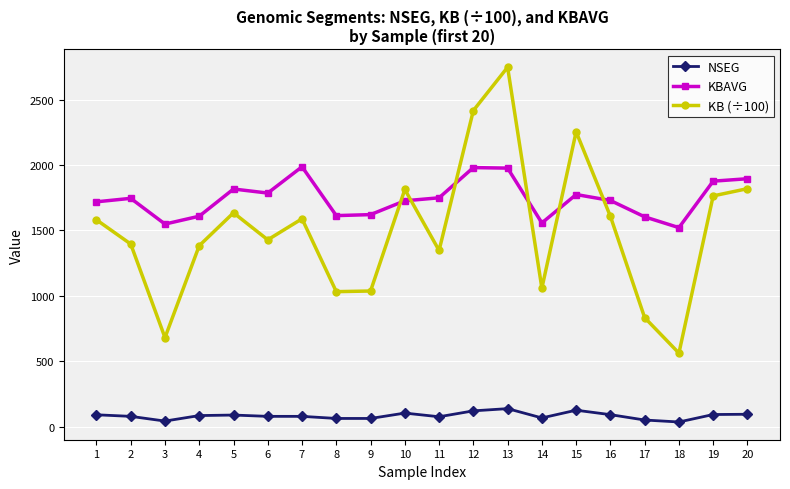

How many data points in NSEG are less than 86?

10